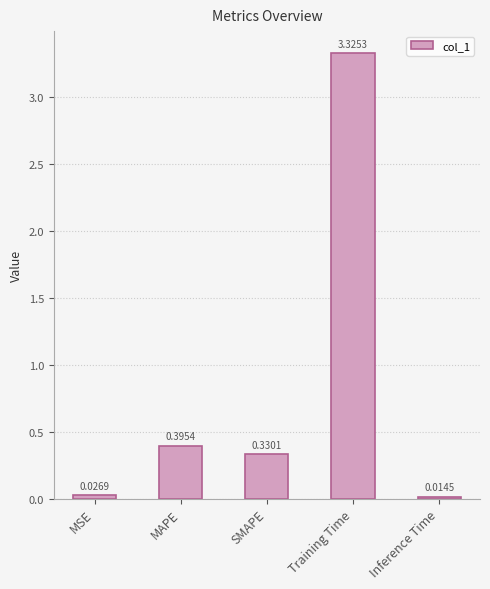

What is the sum of all values?

4.1